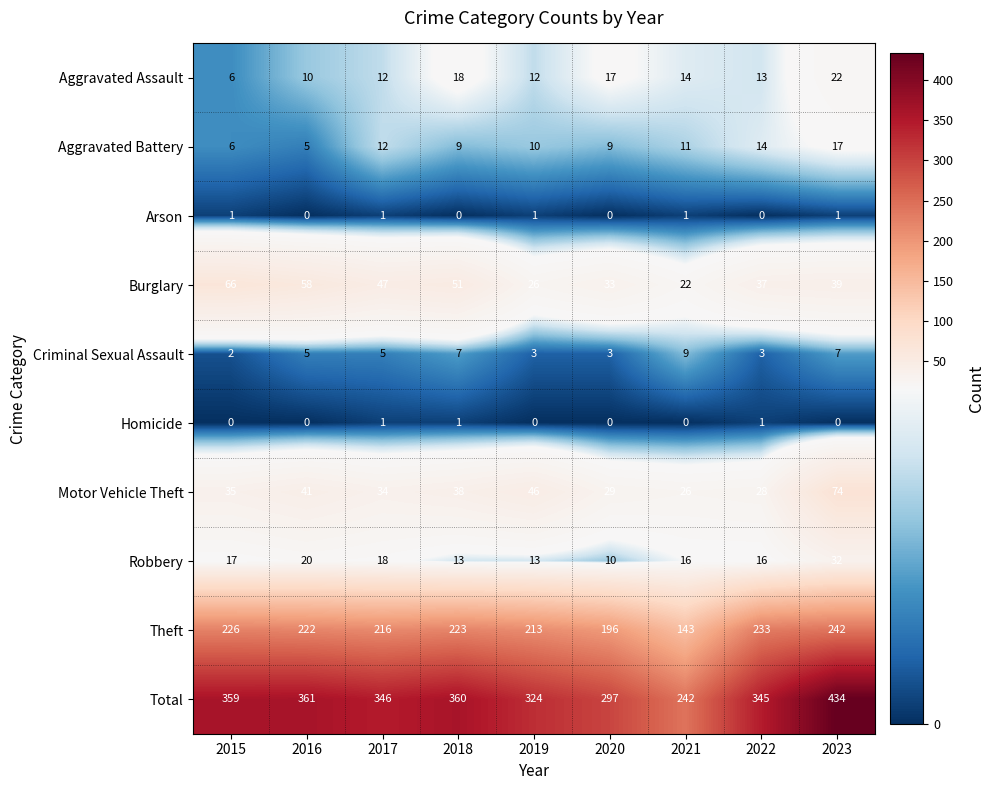

Is it true that Theft equals 213 at 2019?

True